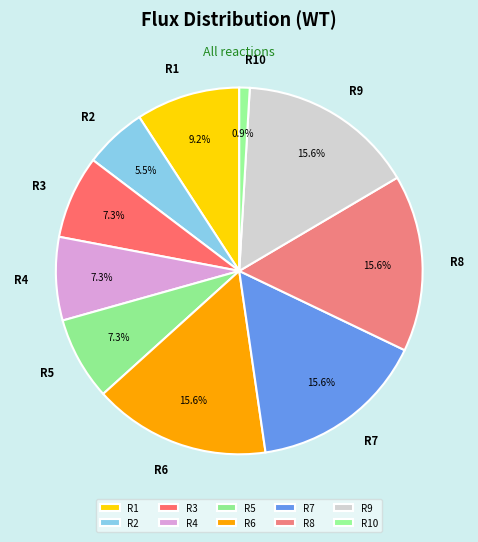

The R4 slice represents 7% of the pie. True or false?

True